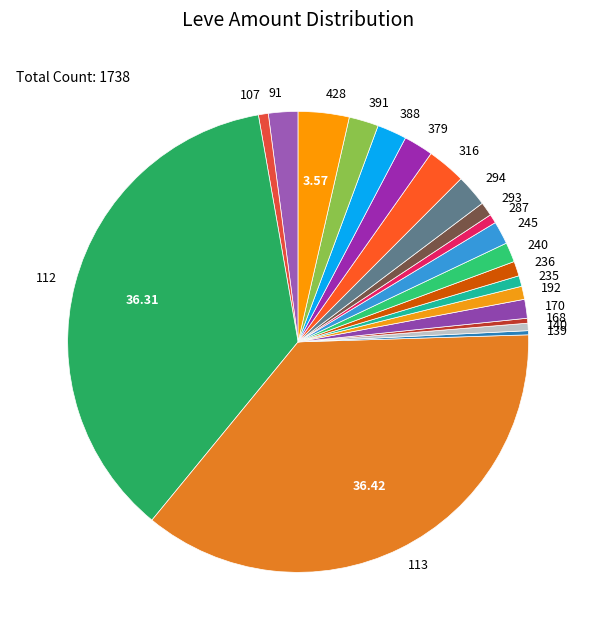

Which has a higher value, 428 or 235?

428